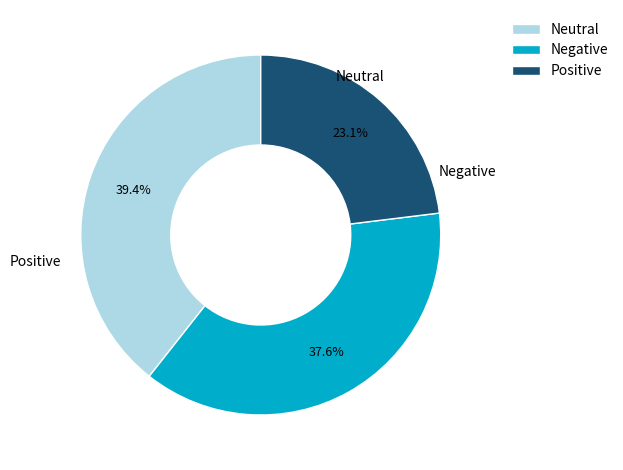

Does any single category account for the majority?

No